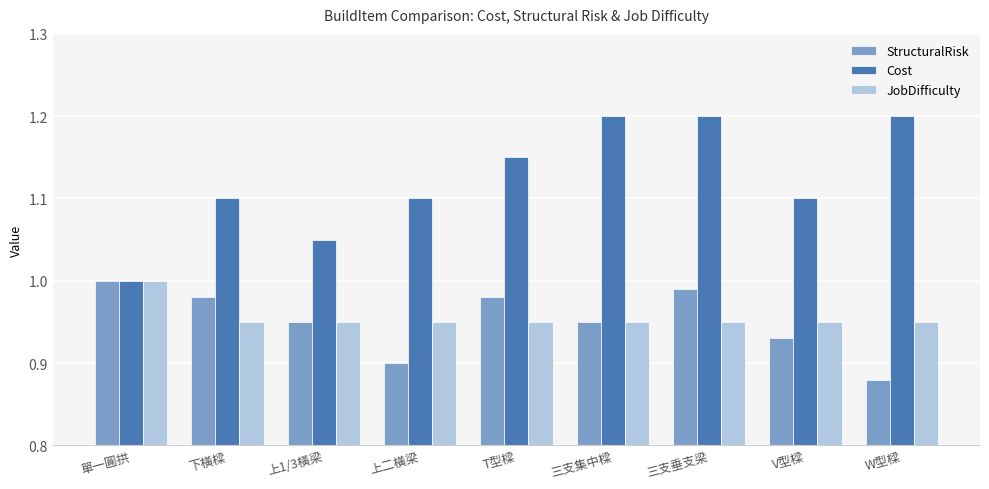

What position from the right is T型樑?

5